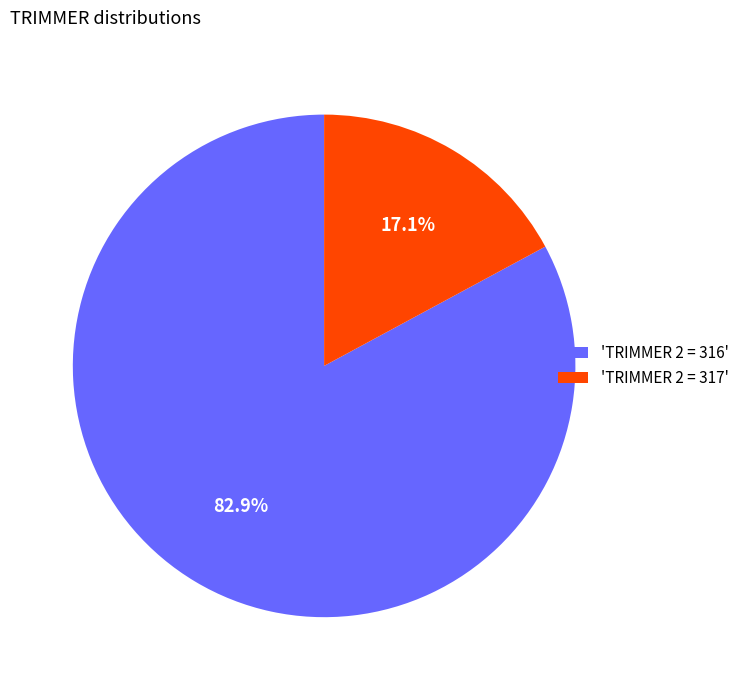

Count the number of slices in the pie.

2